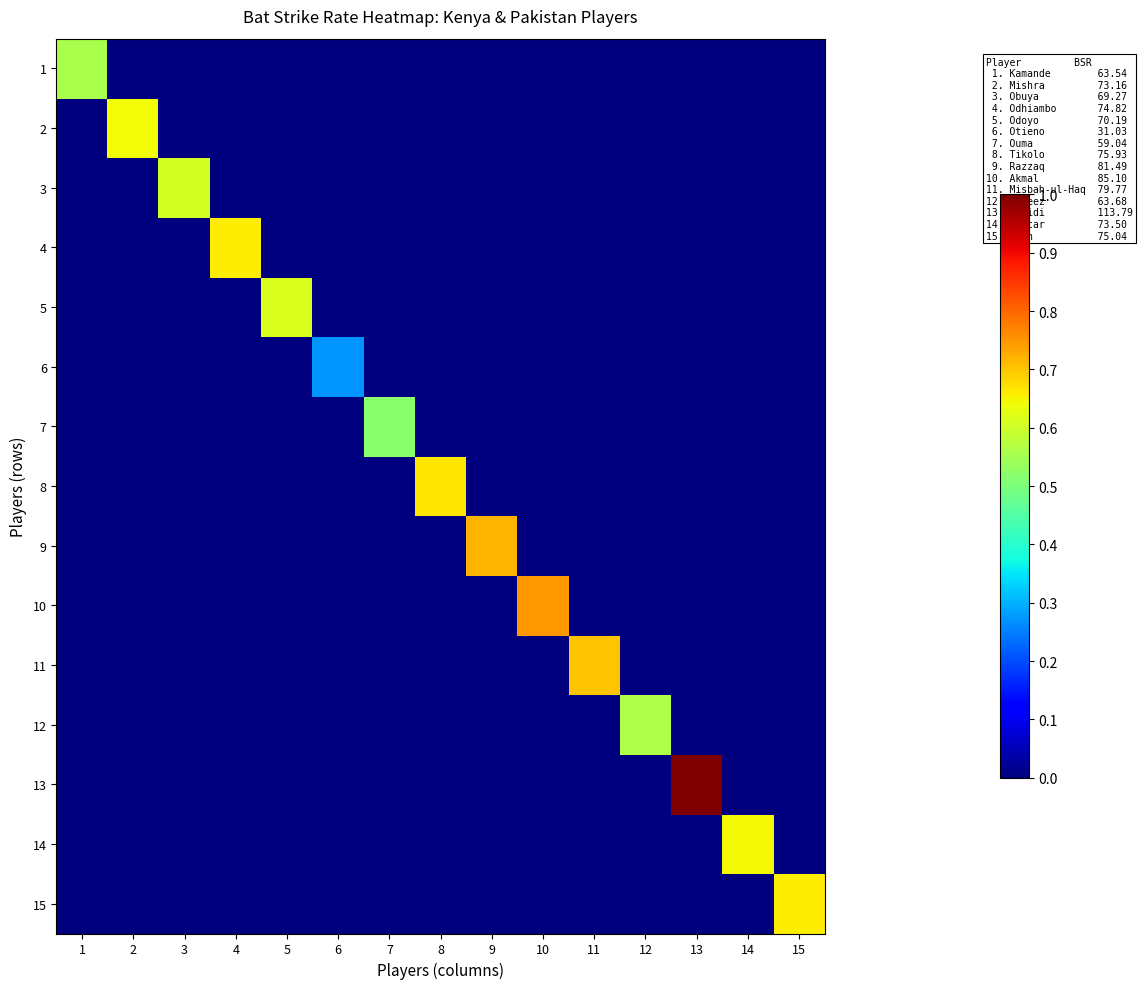

Reading left to right, extract all data points from this chart.

1: 1=0.6	2=0.0	3=0.0	4=0.0	5=0.0	6=0.0	7=0.0	8=0.0	9=0.0	10=0.0	11=0.0	12=0.0	13=0.0	14=0.0	15=0.0
2: 1=0.0	2=0.6	3=0.0	4=0.0	5=0.0	6=0.0	7=0.0	8=0.0	9=0.0	10=0.0	11=0.0	12=0.0	13=0.0	14=0.0	15=0.0
3: 1=0.0	2=0.0	3=0.6	4=0.0	5=0.0	6=0.0	7=0.0	8=0.0	9=0.0	10=0.0	11=0.0	12=0.0	13=0.0	14=0.0	15=0.0
4: 1=0.0	2=0.0	3=0.0	4=0.7	5=0.0	6=0.0	7=0.0	8=0.0	9=0.0	10=0.0	11=0.0	12=0.0	13=0.0	14=0.0	15=0.0
5: 1=0.0	2=0.0	3=0.0	4=0.0	5=0.6	6=0.0	7=0.0	8=0.0	9=0.0	10=0.0	11=0.0	12=0.0	13=0.0	14=0.0	15=0.0
6: 1=0.0	2=0.0	3=0.0	4=0.0	5=0.0	6=0.3	7=0.0	8=0.0	9=0.0	10=0.0	11=0.0	12=0.0	13=0.0	14=0.0	15=0.0
7: 1=0.0	2=0.0	3=0.0	4=0.0	5=0.0	6=0.0	7=0.5	8=0.0	9=0.0	10=0.0	11=0.0	12=0.0	13=0.0	14=0.0	15=0.0
8: 1=0.0	2=0.0	3=0.0	4=0.0	5=0.0	6=0.0	7=0.0	8=0.7	9=0.0	10=0.0	11=0.0	12=0.0	13=0.0	14=0.0	15=0.0
9: 1=0.0	2=0.0	3=0.0	4=0.0	5=0.0	6=0.0	7=0.0	8=0.0	9=0.7	10=0.0	11=0.0	12=0.0	13=0.0	14=0.0	15=0.0
10: 1=0.0	2=0.0	3=0.0	4=0.0	5=0.0	6=0.0	7=0.0	8=0.0	9=0.0	10=0.7	11=0.0	12=0.0	13=0.0	14=0.0	15=0.0
11: 1=0.0	2=0.0	3=0.0	4=0.0	5=0.0	6=0.0	7=0.0	8=0.0	9=0.0	10=0.0	11=0.7	12=0.0	13=0.0	14=0.0	15=0.0
12: 1=0.0	2=0.0	3=0.0	4=0.0	5=0.0	6=0.0	7=0.0	8=0.0	9=0.0	10=0.0	11=0.0	12=0.6	13=0.0	14=0.0	15=0.0
13: 1=0.0	2=0.0	3=0.0	4=0.0	5=0.0	6=0.0	7=0.0	8=0.0	9=0.0	10=0.0	11=0.0	12=0.0	13=1.0	14=0.0	15=0.0
14: 1=0.0	2=0.0	3=0.0	4=0.0	5=0.0	6=0.0	7=0.0	8=0.0	9=0.0	10=0.0	11=0.0	12=0.0	13=0.0	14=0.6	15=0.0
15: 1=0.0	2=0.0	3=0.0	4=0.0	5=0.0	6=0.0	7=0.0	8=0.0	9=0.0	10=0.0	11=0.0	12=0.0	13=0.0	14=0.0	15=0.7